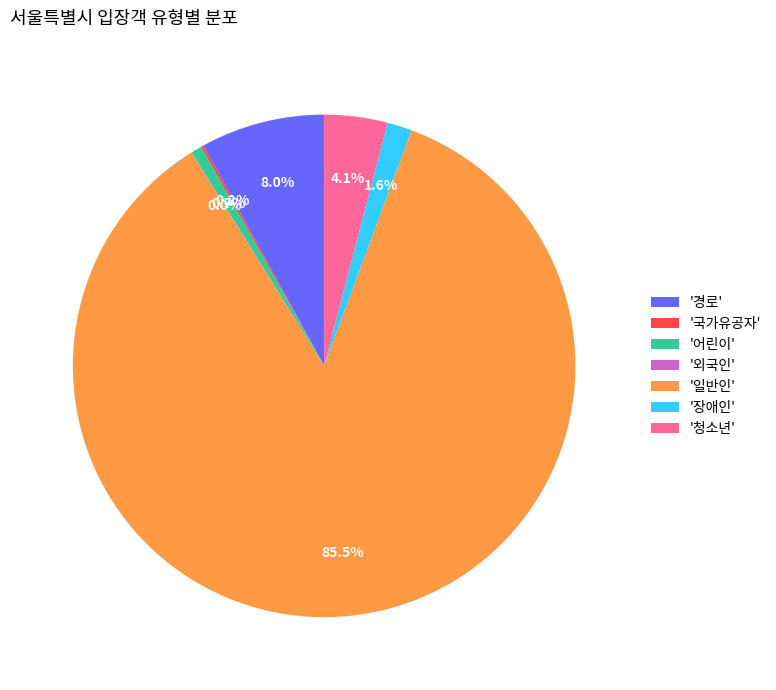

Is there a majority slice in this chart?

Yes